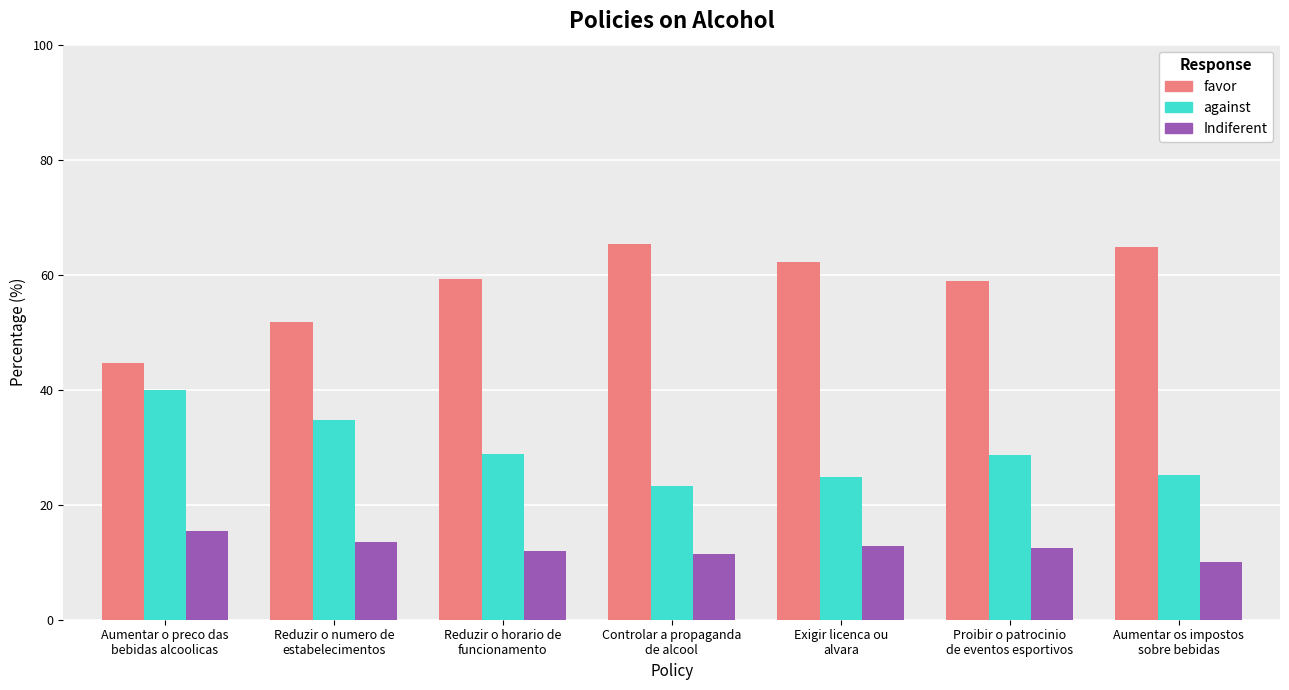

How many bars are there in total?

21